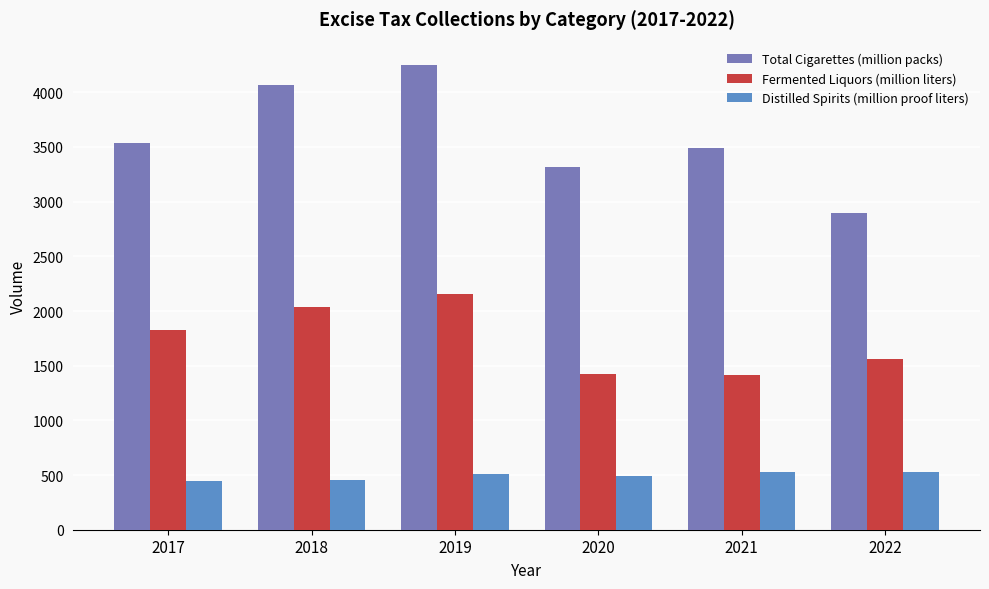

Which series changed the most between 2017 and 2020?

Fermented Liquors (million liters)